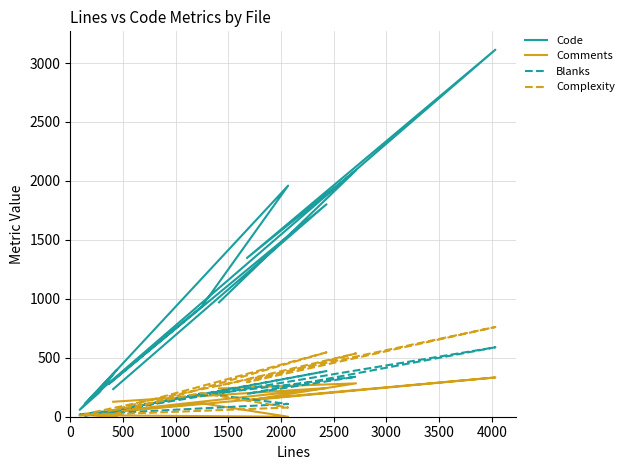

What is the label of the 7th point from the right?

3000